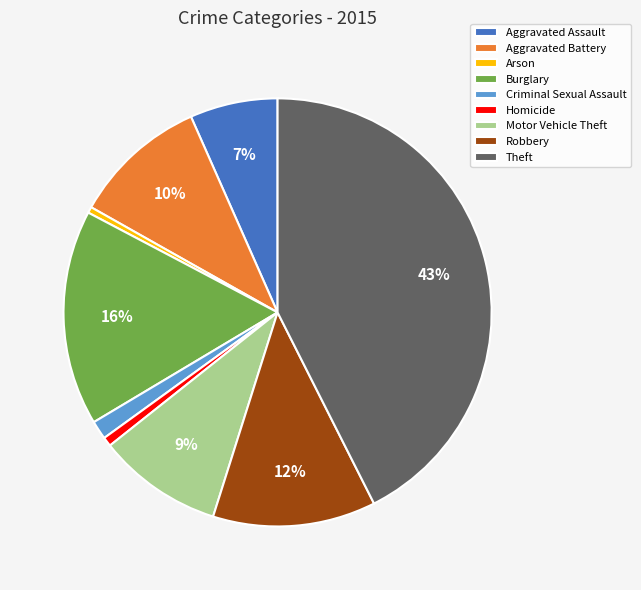

Which has a higher value, Arson or Burglary?

Burglary